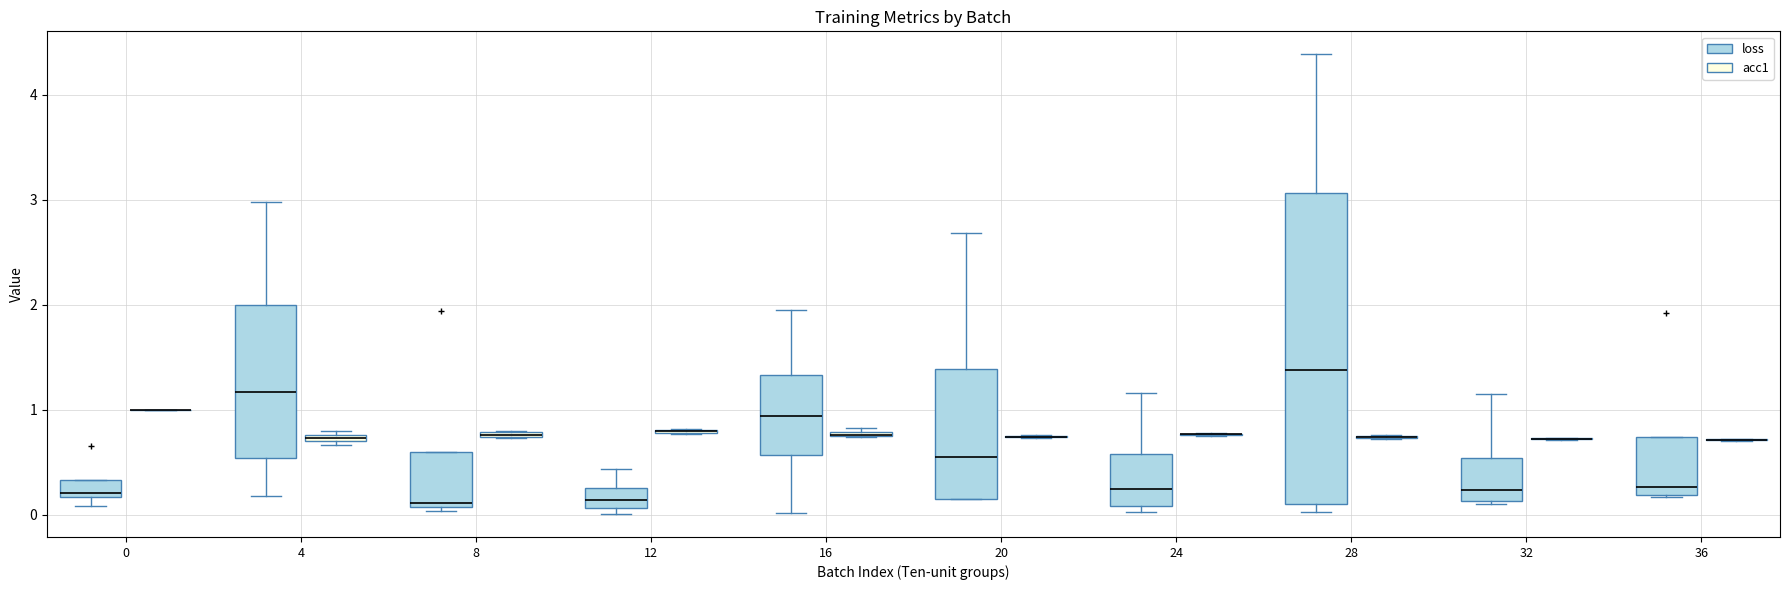

Where is the lower edge of the box for 32 (loss) on the y-axis? The values are not printed on the chart, so give them approximately, as read against the axis.

0.1